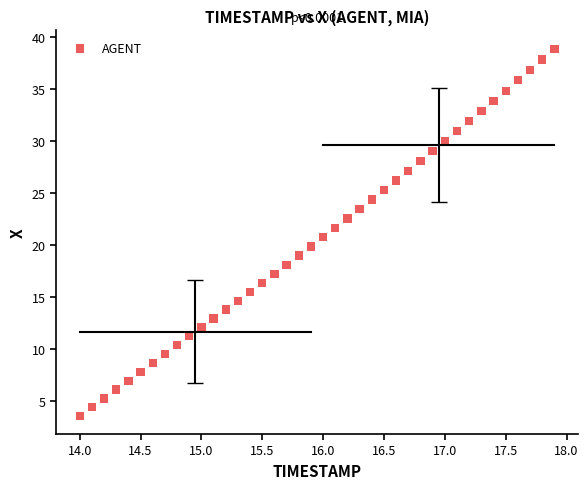

What is the range of X values (max minus min)?

3.9